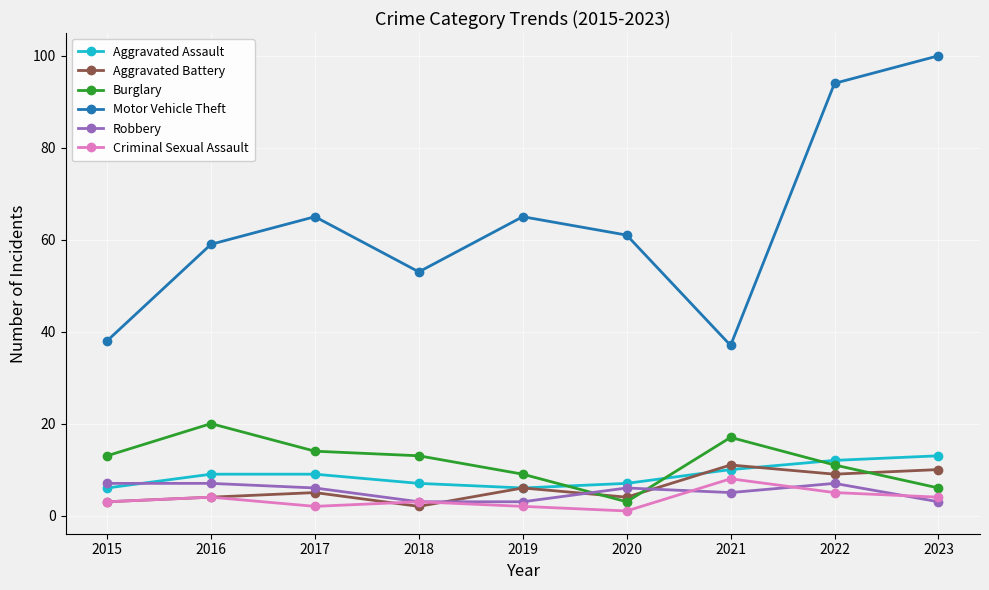

What is the greatest value displayed?

100